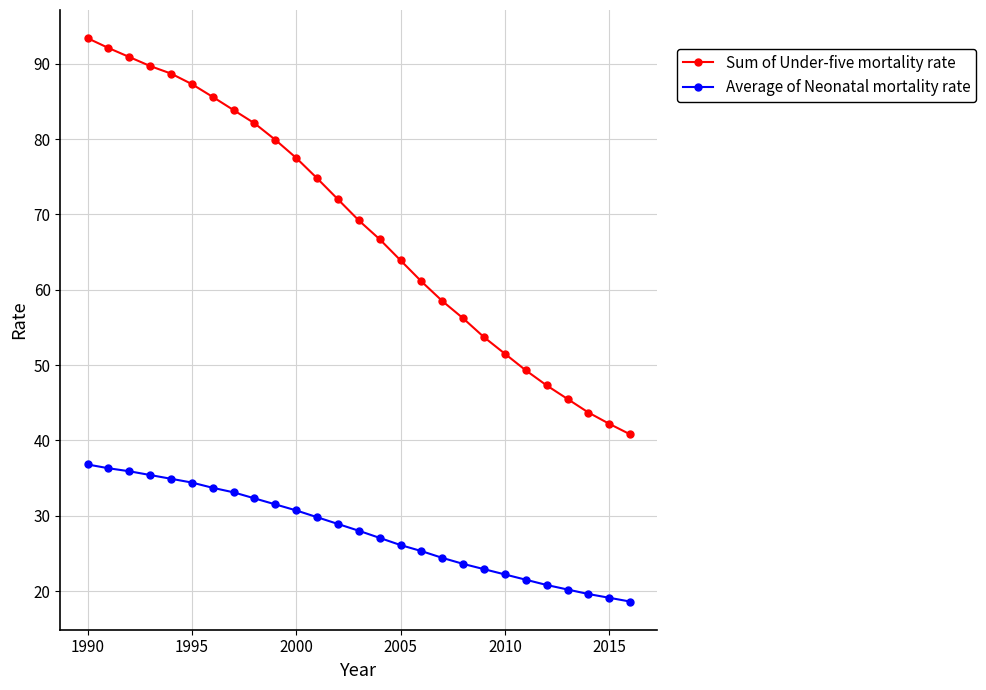

What is the value of the Average of Neonatal mortality rate point at the 5th from the left?

34.9